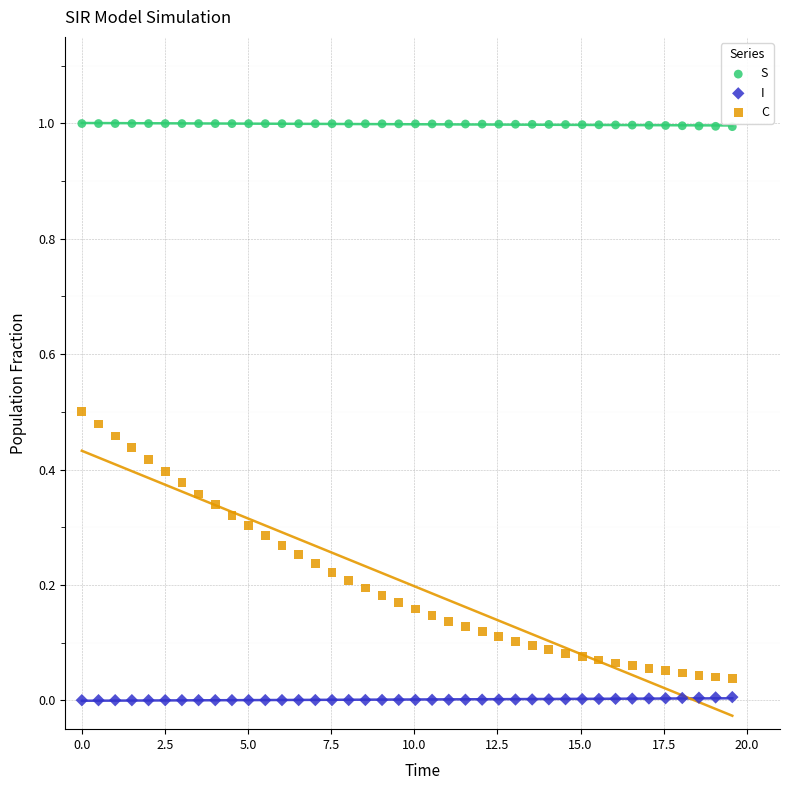

Which series contains the highest Y value?

S